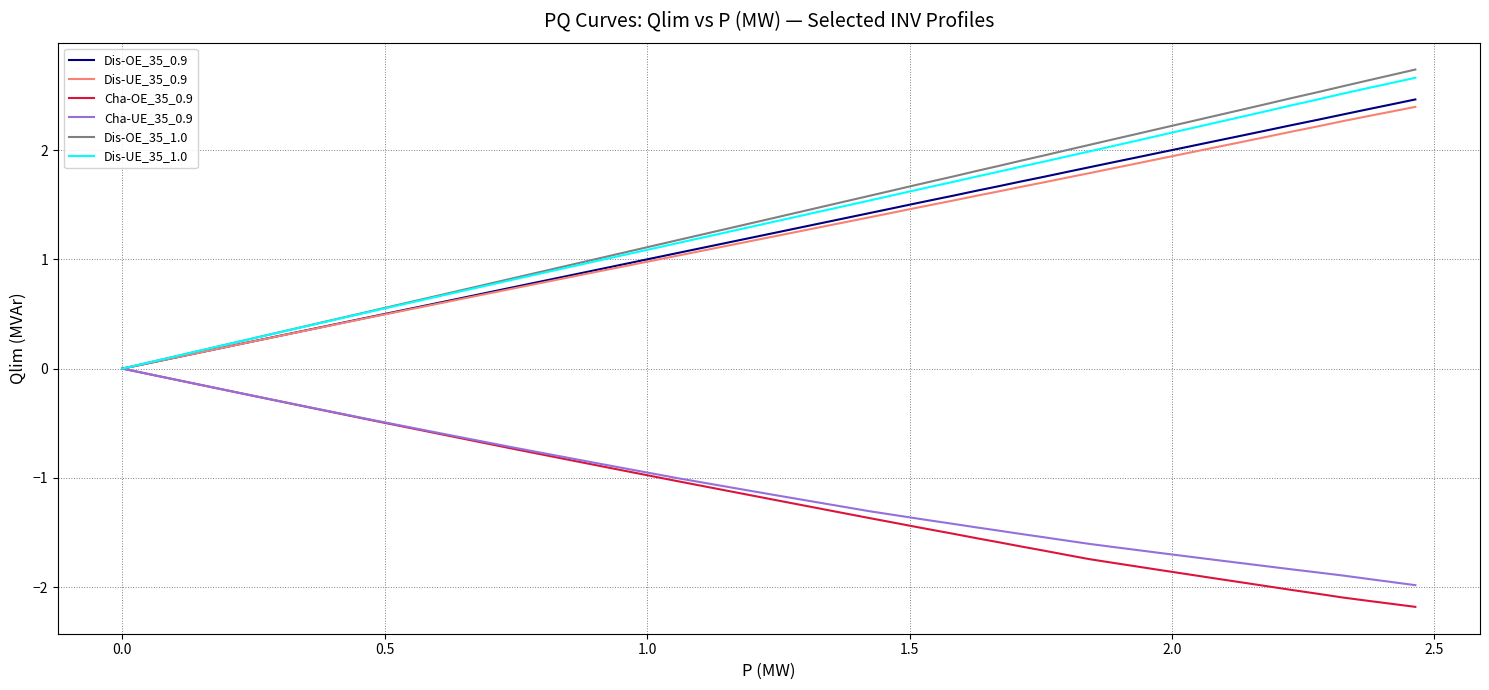

What is the minimum value for Cha-OE_35_0.9?

-2.2